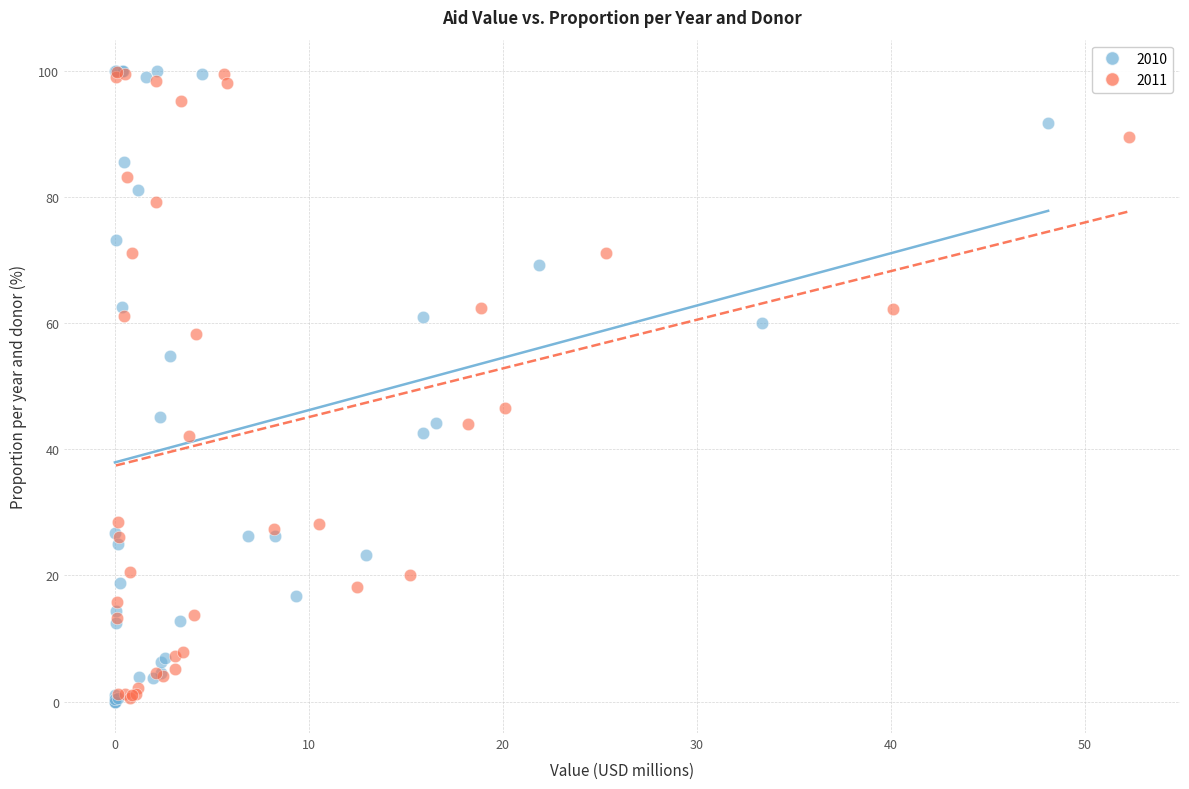

Which series has the largest Y range (max minus min)?

2010